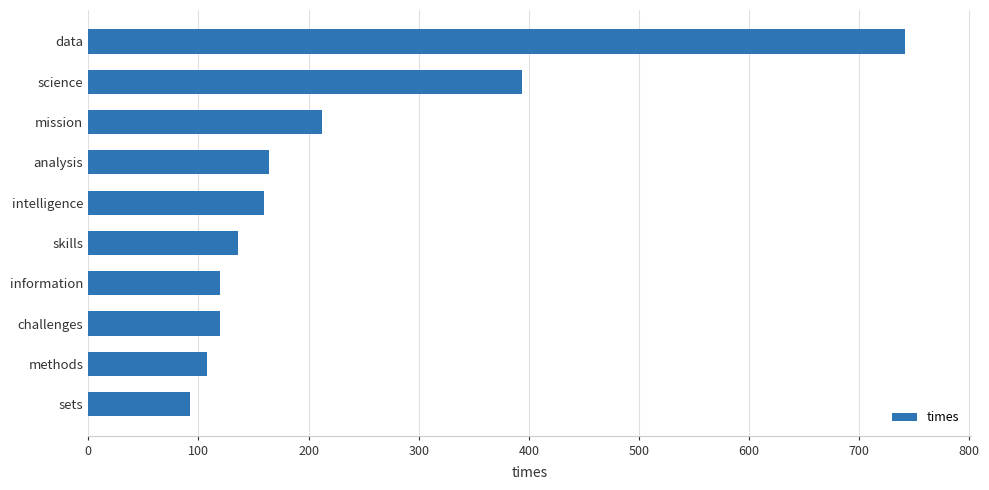

What is the label of the 6th bar from the top?

skills